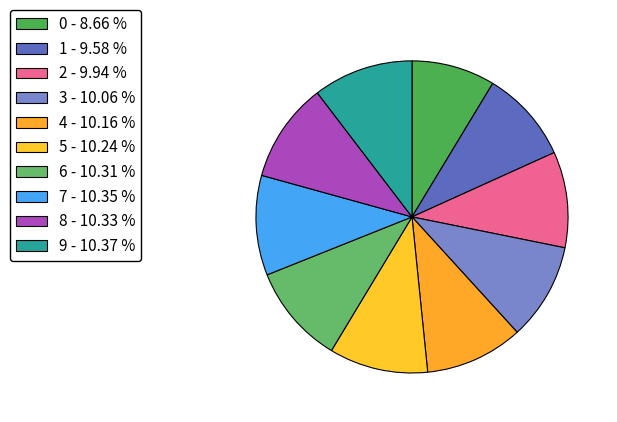

The 8 slice represents 10% of the pie. True or false?

True